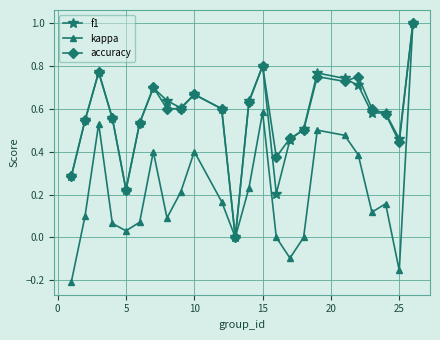

Which series has the widest spread of values?

kappa